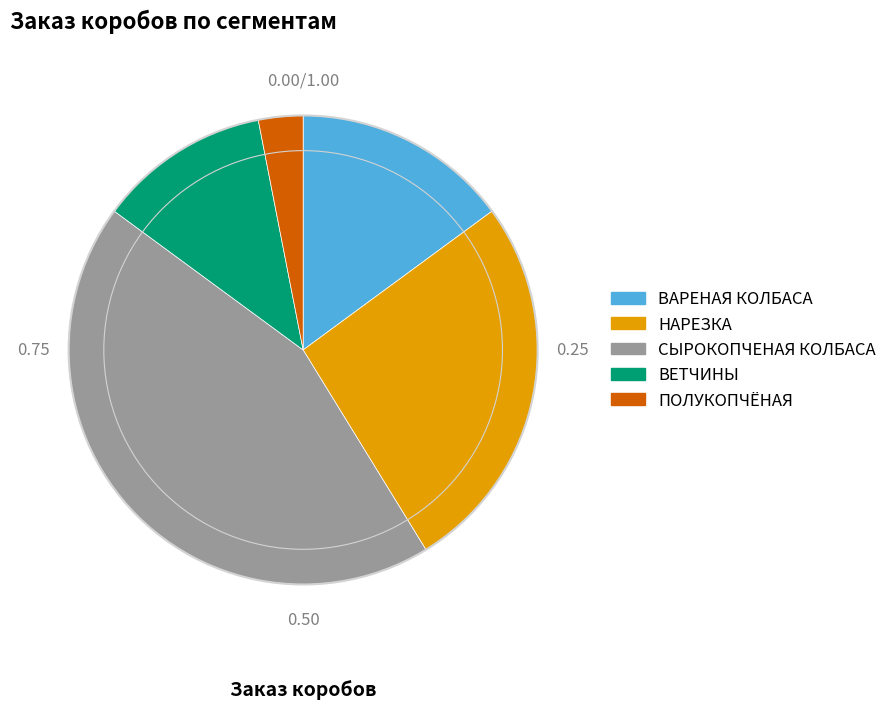

How many slices are in this pie chart?

5